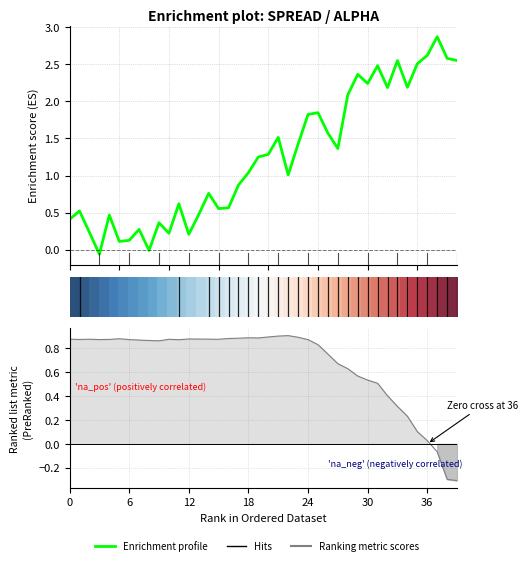

Which series has the largest total across all categories?

Enrichment profile